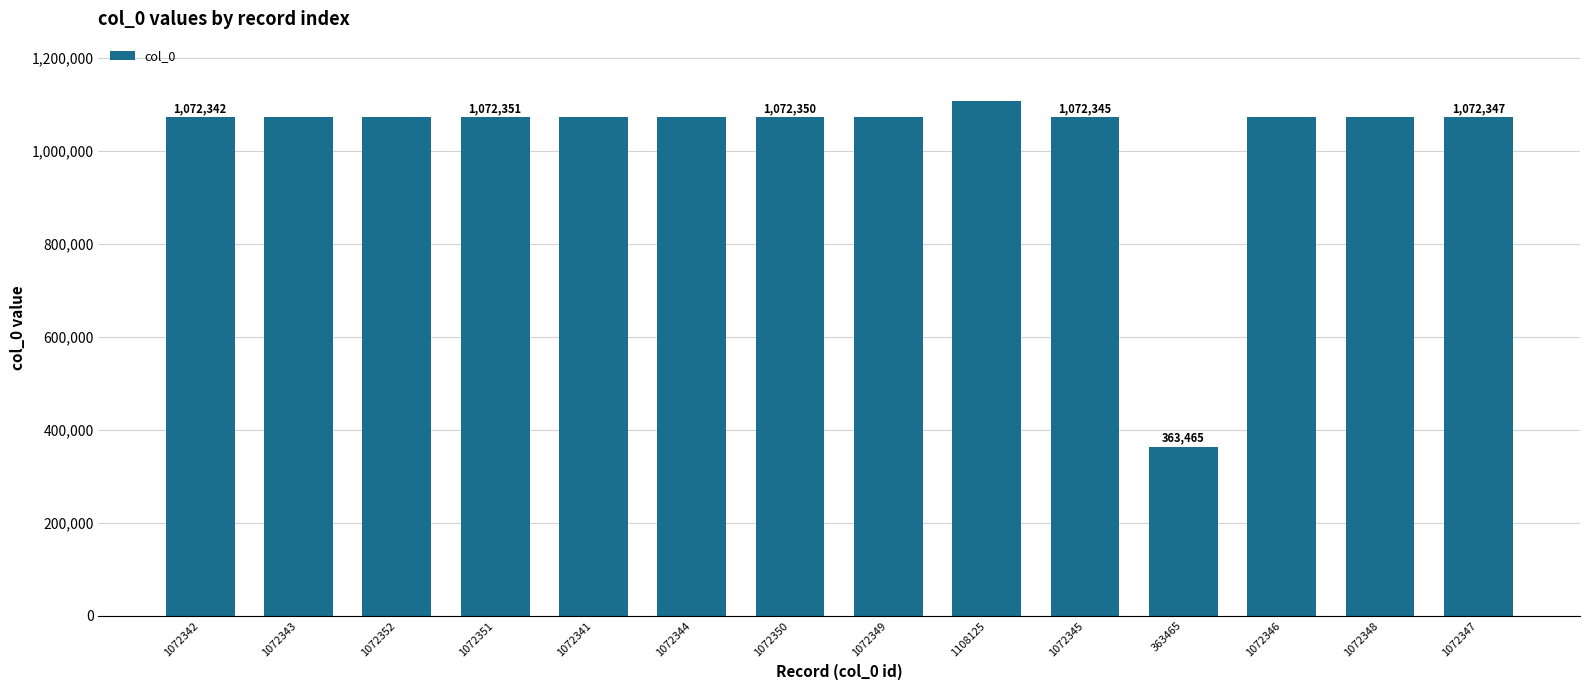

What is the difference between the values at 1072343 and 1072346?

3